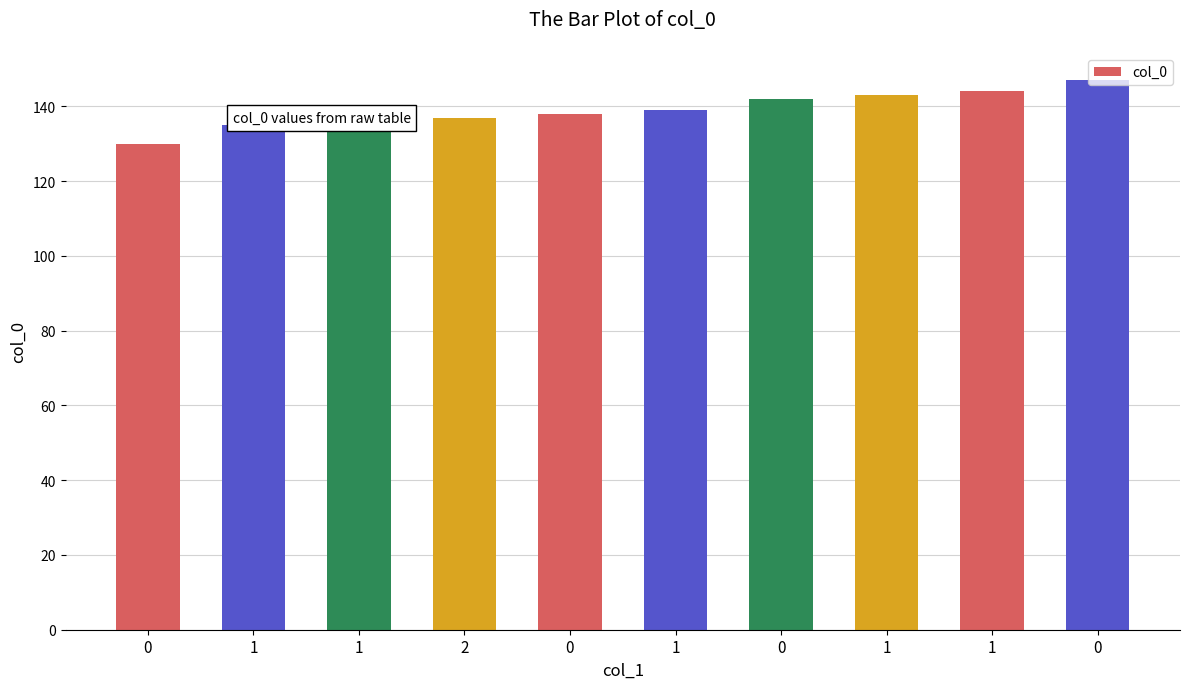

How many bars are there in total?

10